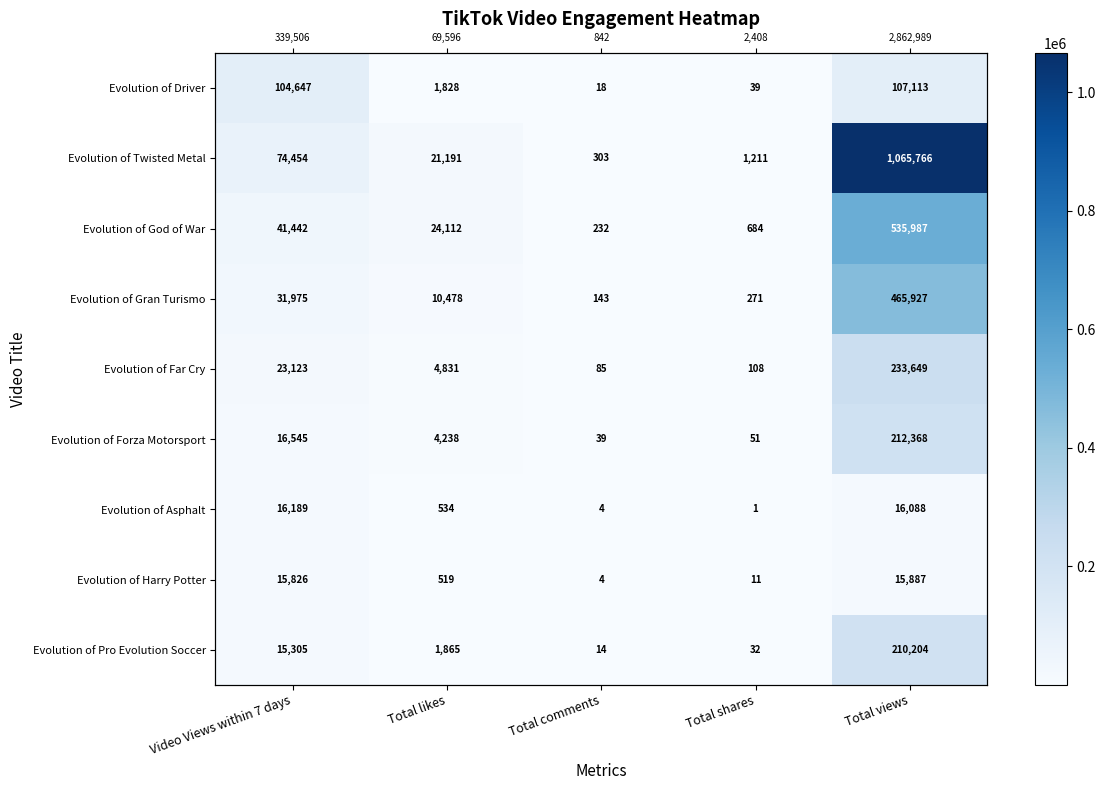

How many series are shown in this chart?

9